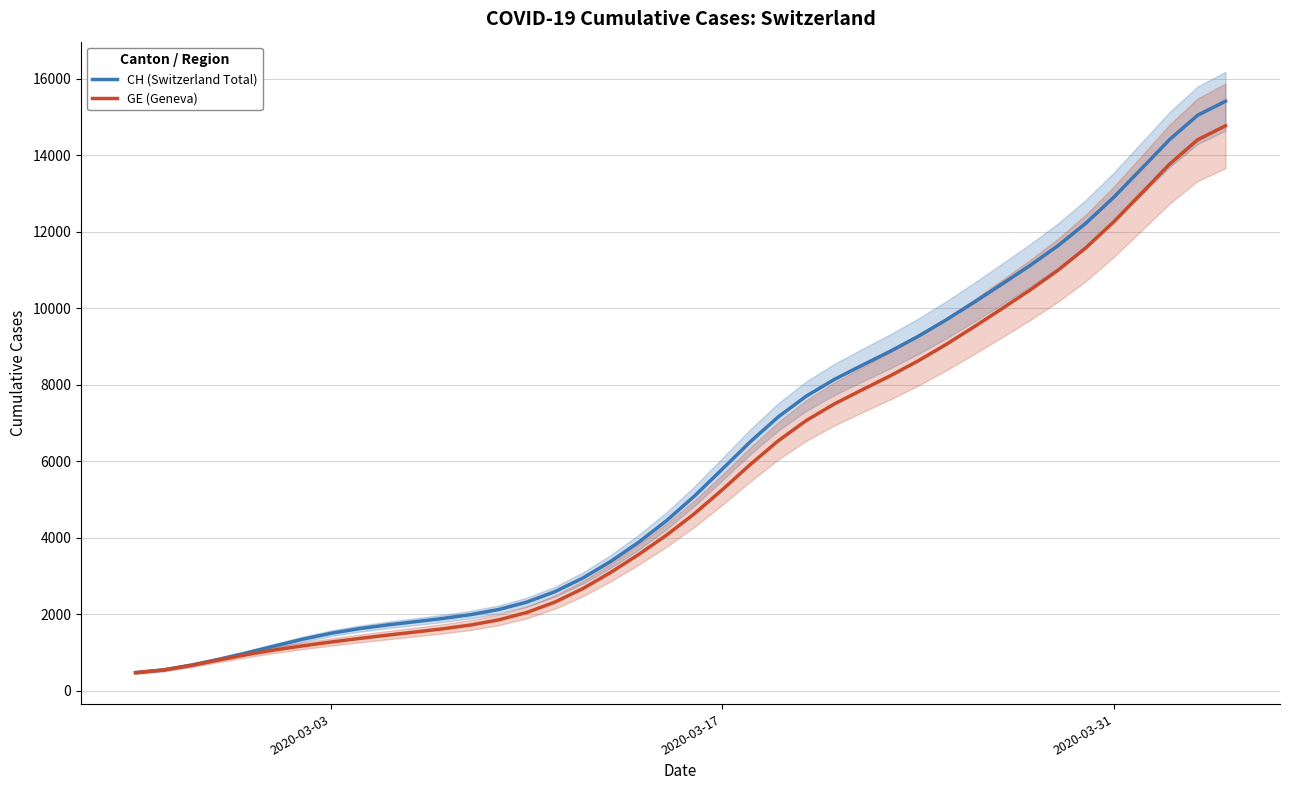

True or false: CH (Switzerland Total) and GE (Geneva) cross at least once.

False